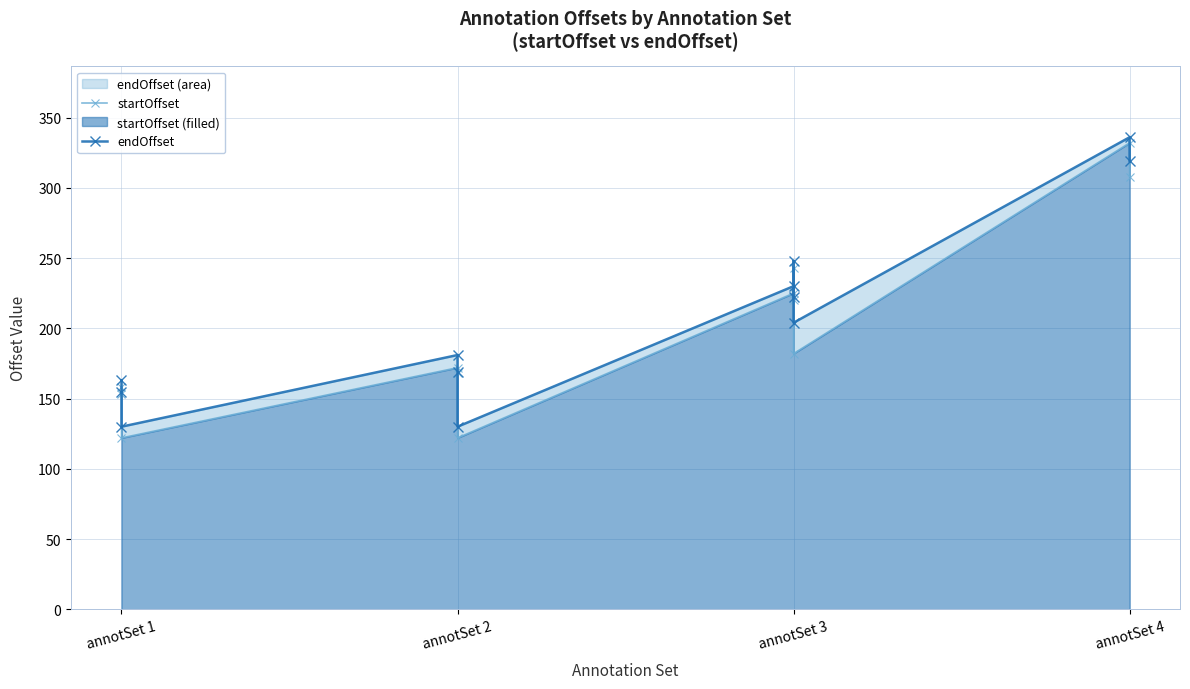

What are all the series names shown in the legend?

startOffset, endOffset